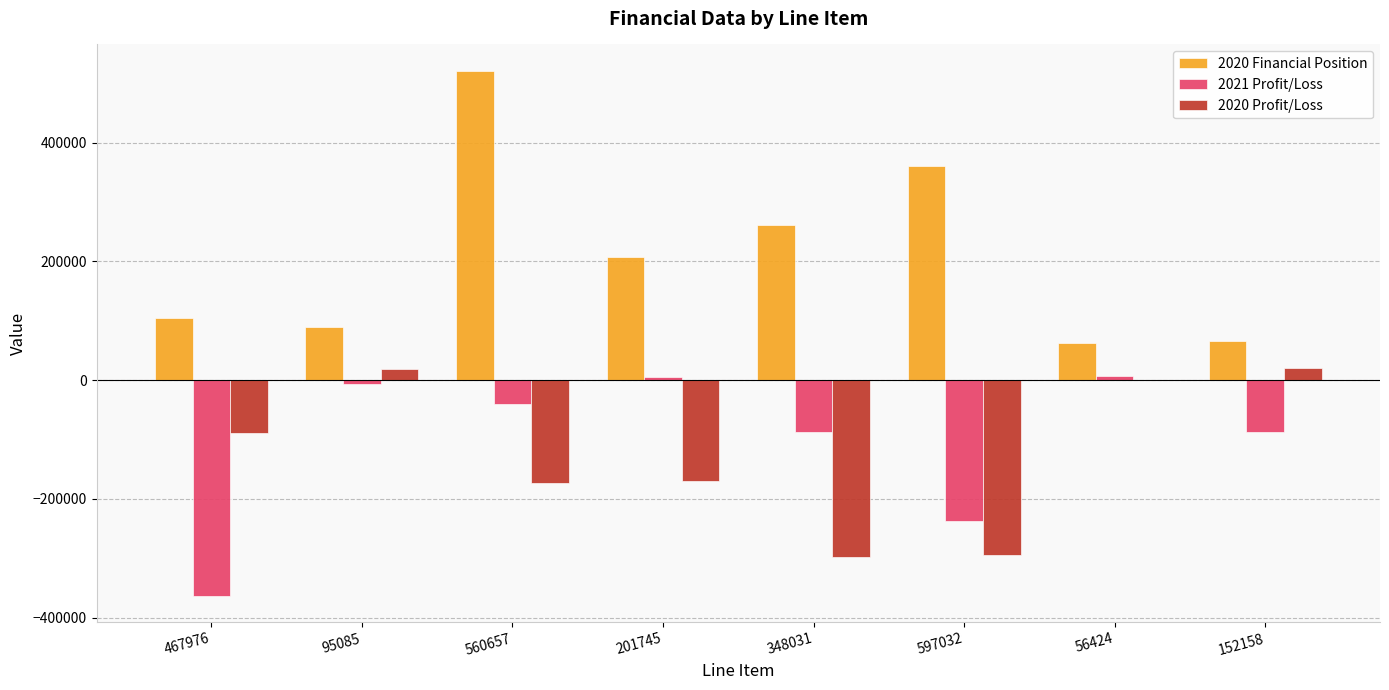

Is the value of 2021 Profit/Loss at 201745 greater than the value of 2020 Profit/Loss at 597032?

Yes